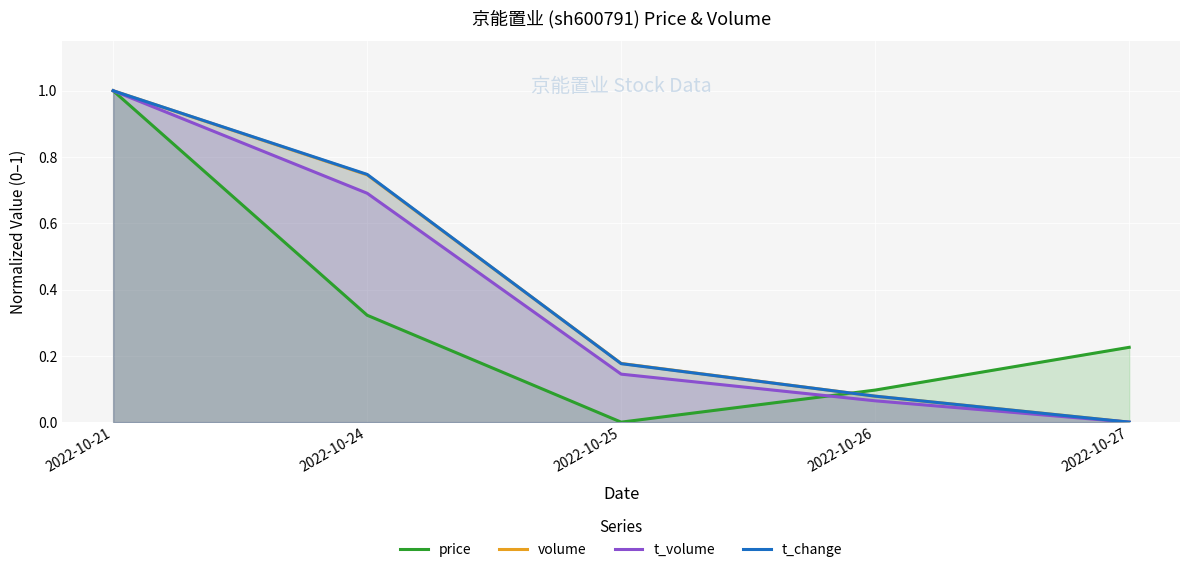

Reading left to right, what are all the values shown in this chart?

price: 2022-10-21=1.0	2022-10-24=0.3	2022-10-25=0.0	2022-10-26=0.1	2022-10-27=0.2
volume: 2022-10-21=1.0	2022-10-24=0.7	2022-10-25=0.2	2022-10-26=0.1	2022-10-27=0.0
t_volume: 2022-10-21=1.0	2022-10-24=0.7	2022-10-25=0.1	2022-10-26=0.1	2022-10-27=0.0
t_change: 2022-10-21=1.0	2022-10-24=0.7	2022-10-25=0.2	2022-10-26=0.1	2022-10-27=0.0